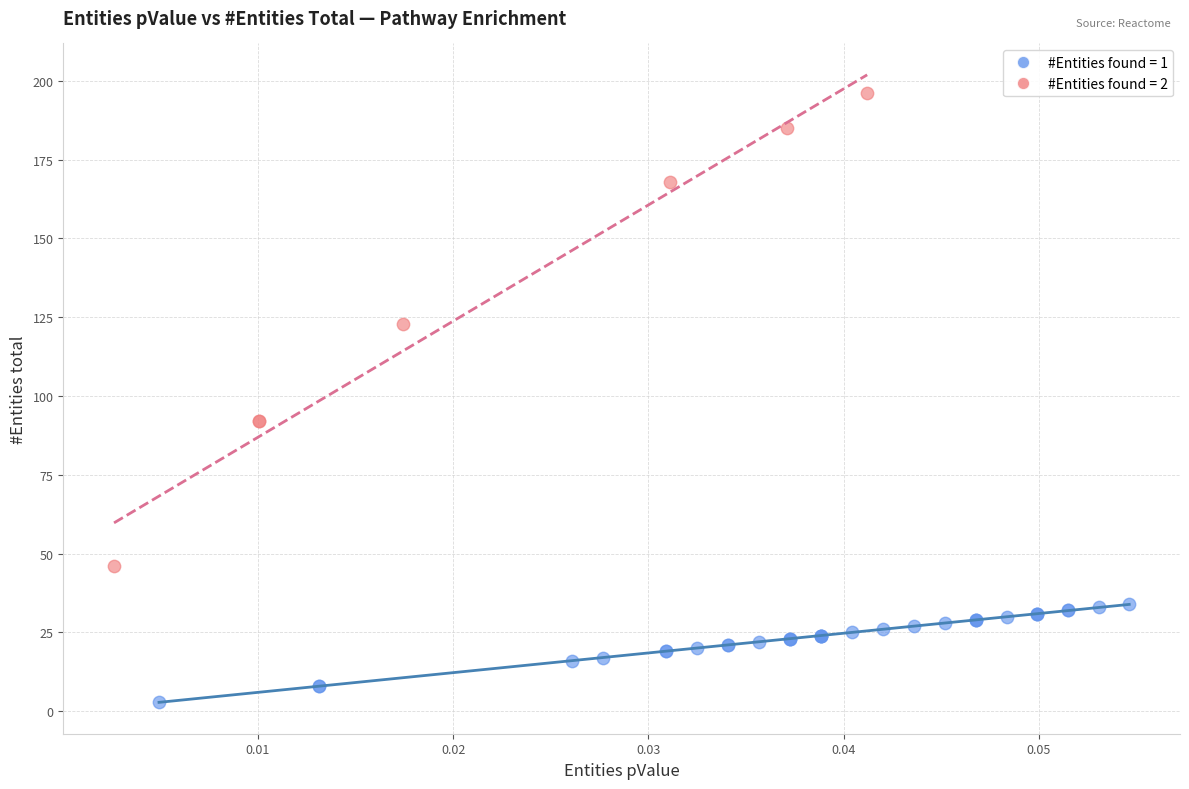

Which series reaches the maximum Y coordinate?

#Entities found = 2